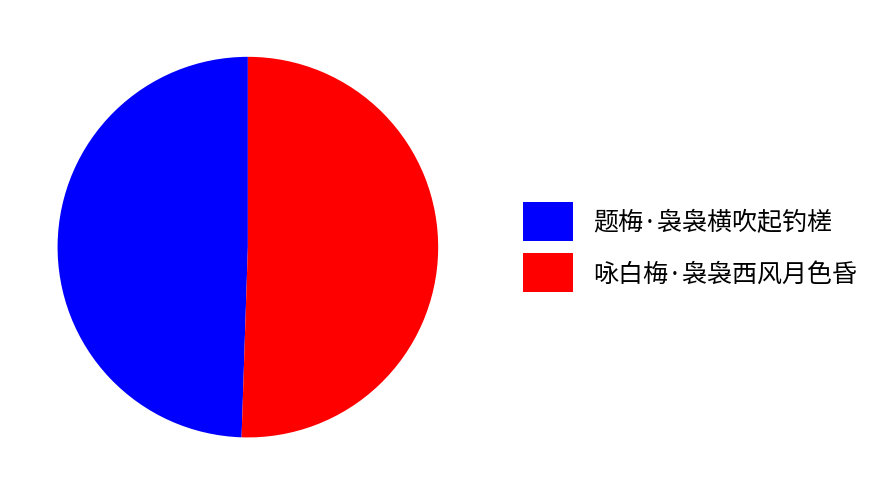

The 题梅·袅袅横吹起钓槎 slice represents 49% of the pie. True or false?

True